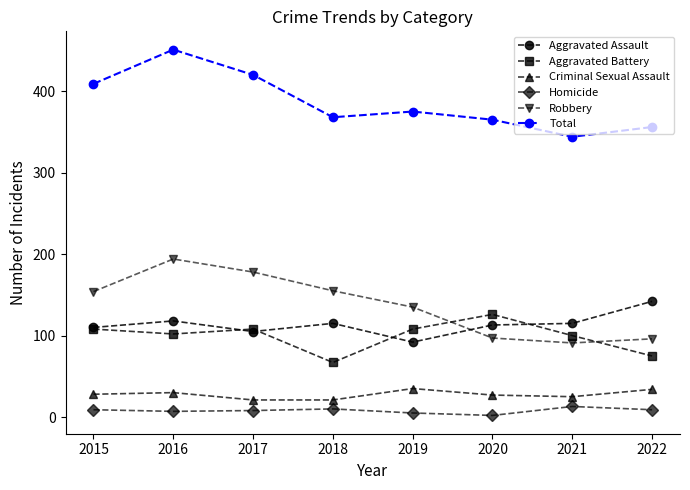

At which label does Total reach its peak?

2016